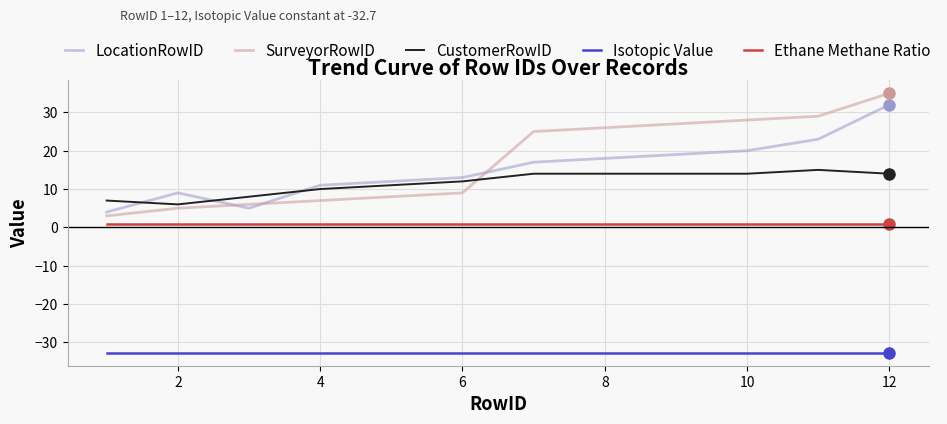

What is the lowest value of the SurveyorRowID series?

3.0